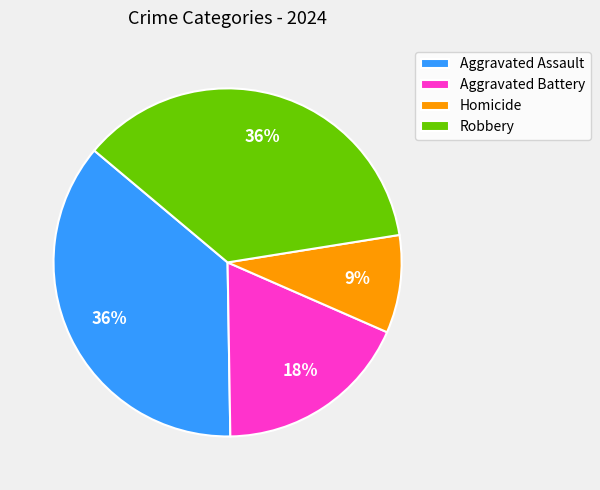

To the nearest percent, what percentage of the pie is Homicide?

9%